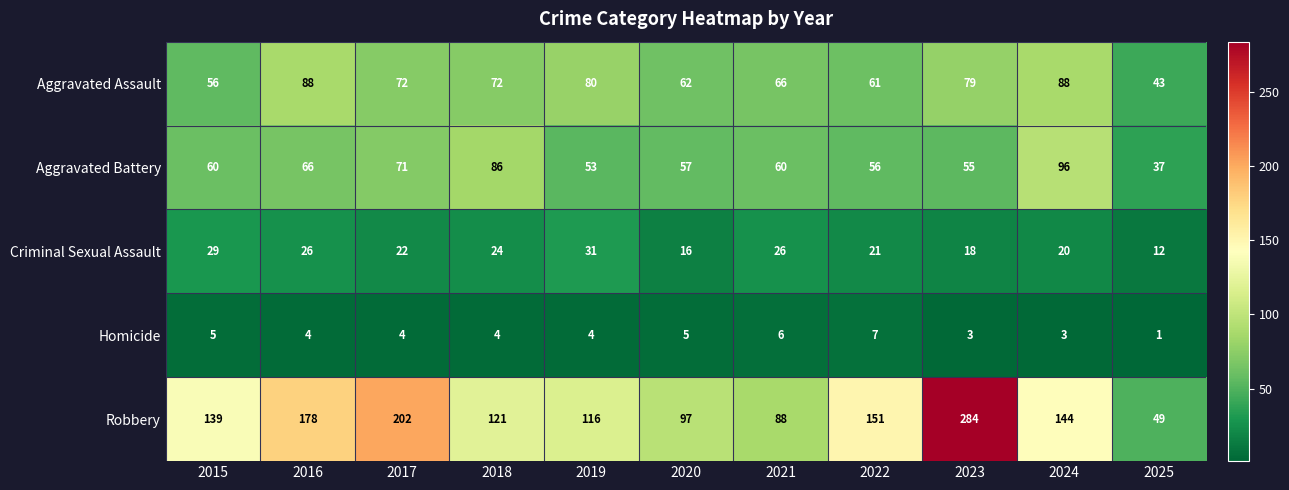

Where does the Homicide series first go above 4?

2015